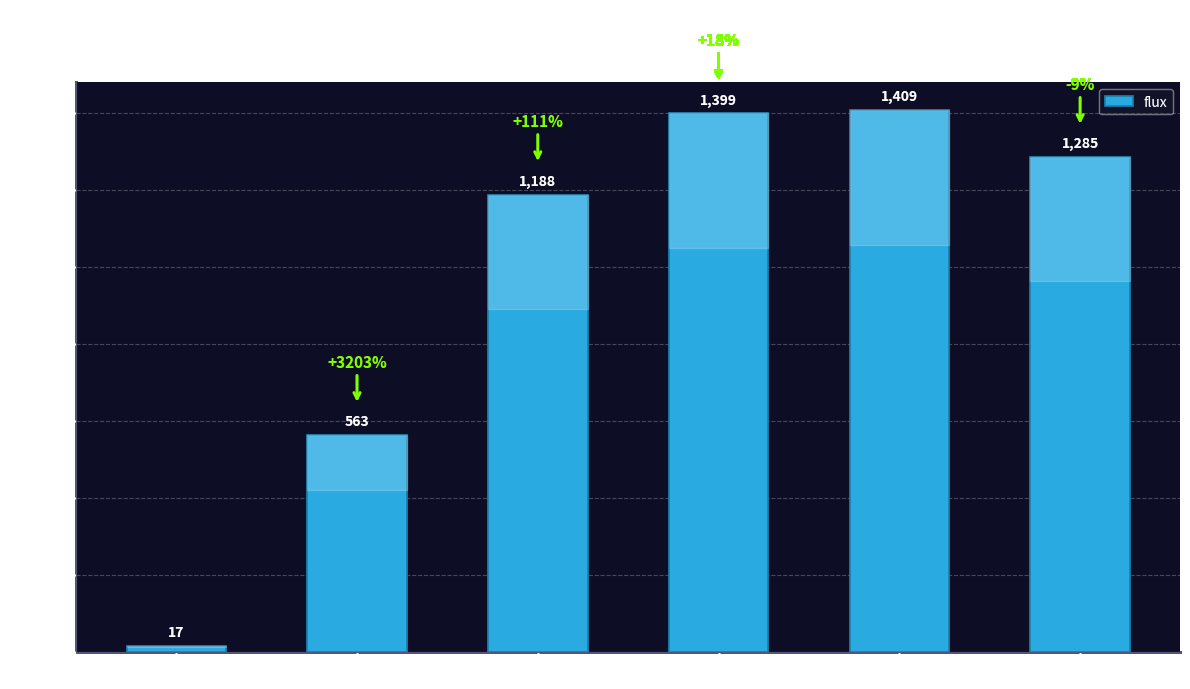

Does the chart contain stacked bars?

No